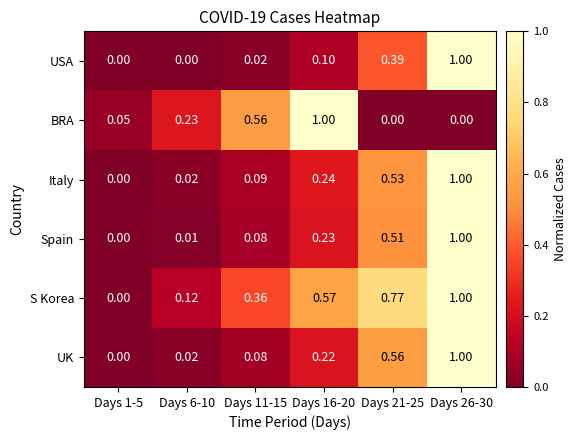

Is the value of S Korea at Days 1-5 greater than the value of USA at Days 26-30?

No